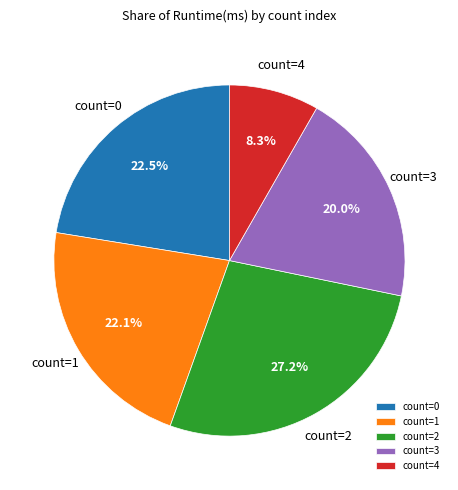

How many slices are in this pie chart?

5